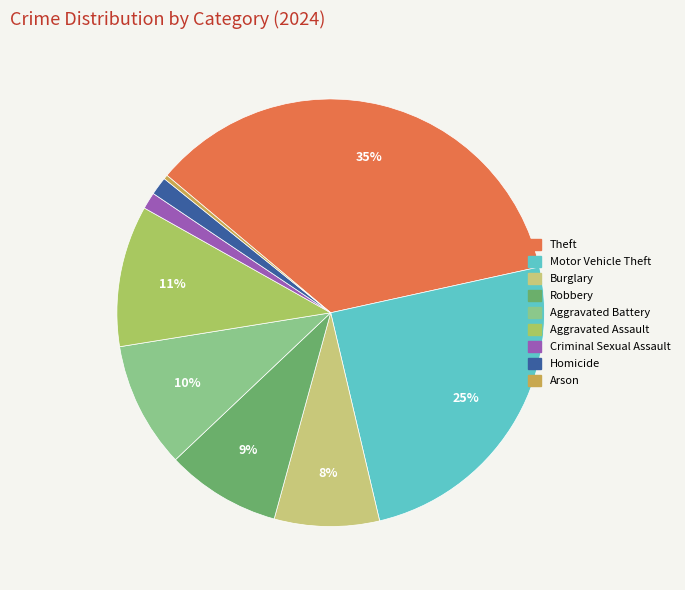

To the nearest percent, what portion does Aggravated Battery represent?

10%